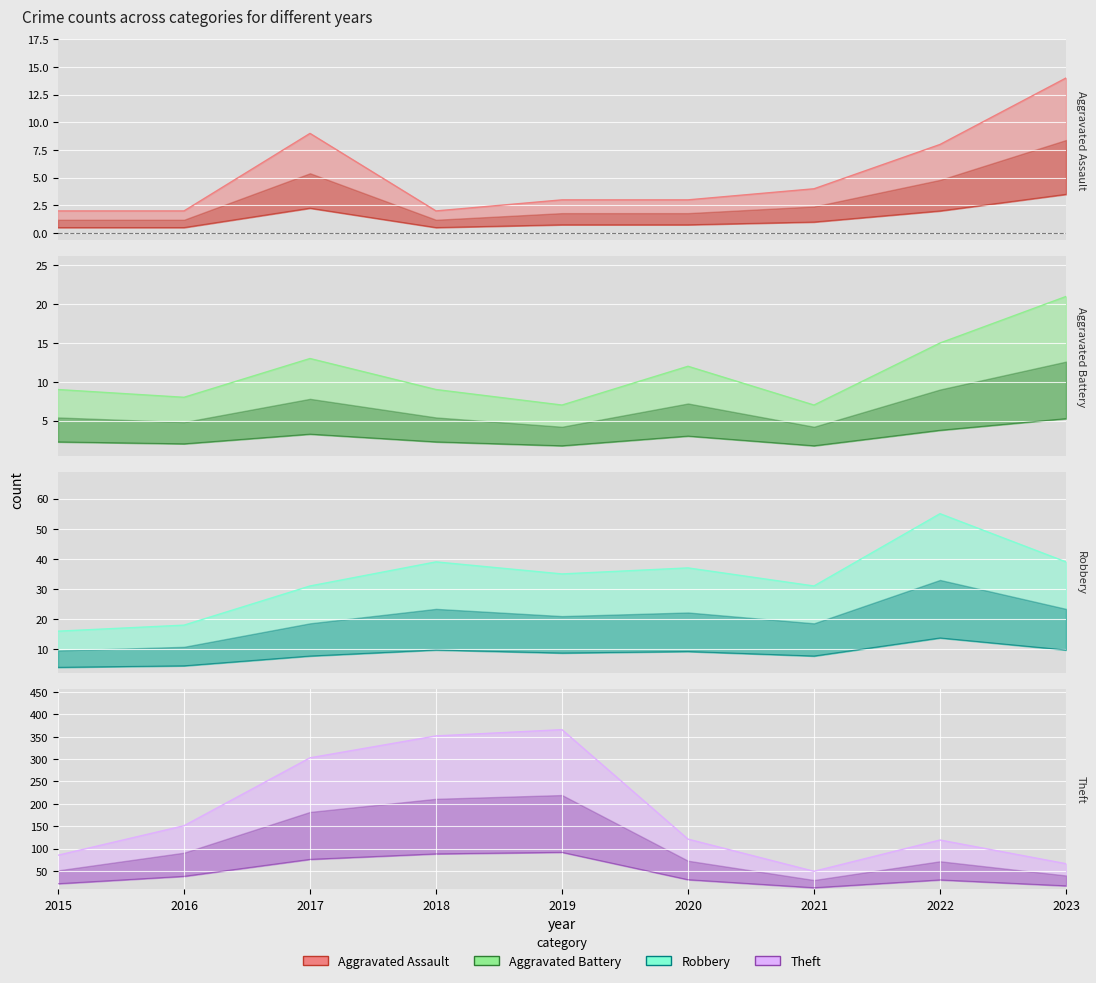

At which category is the sum across all series the highest?

2019